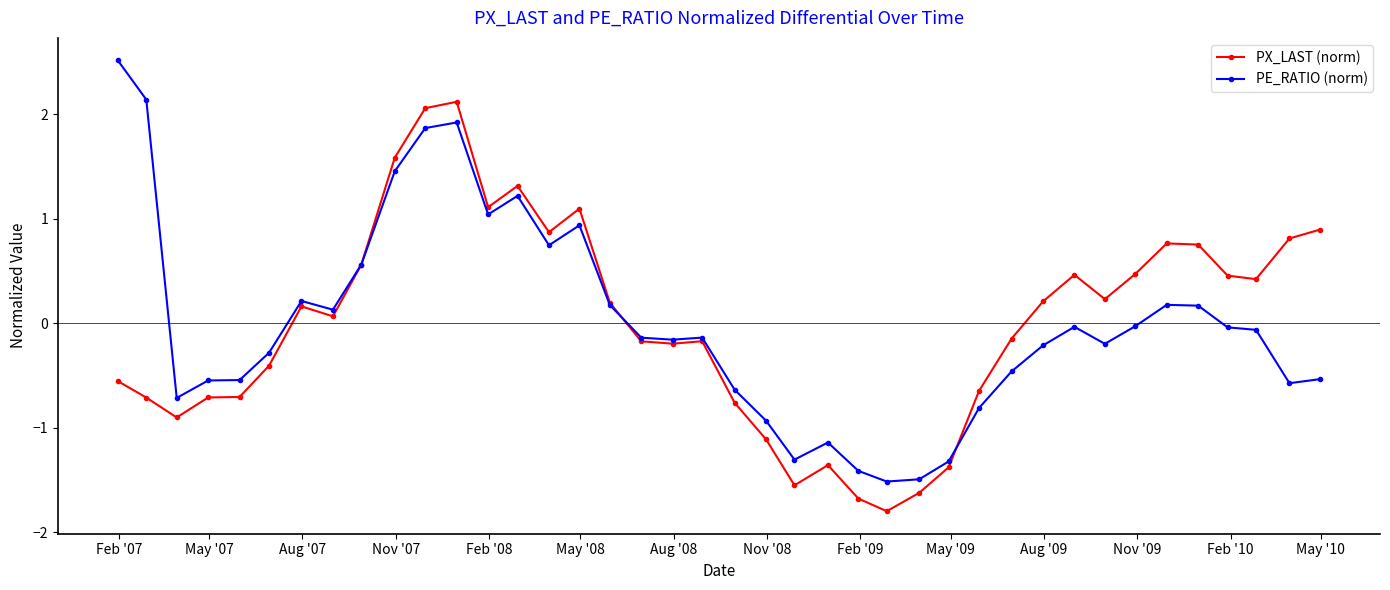

What is the lowest value of the PE_RATIO (norm) series?

-1.5